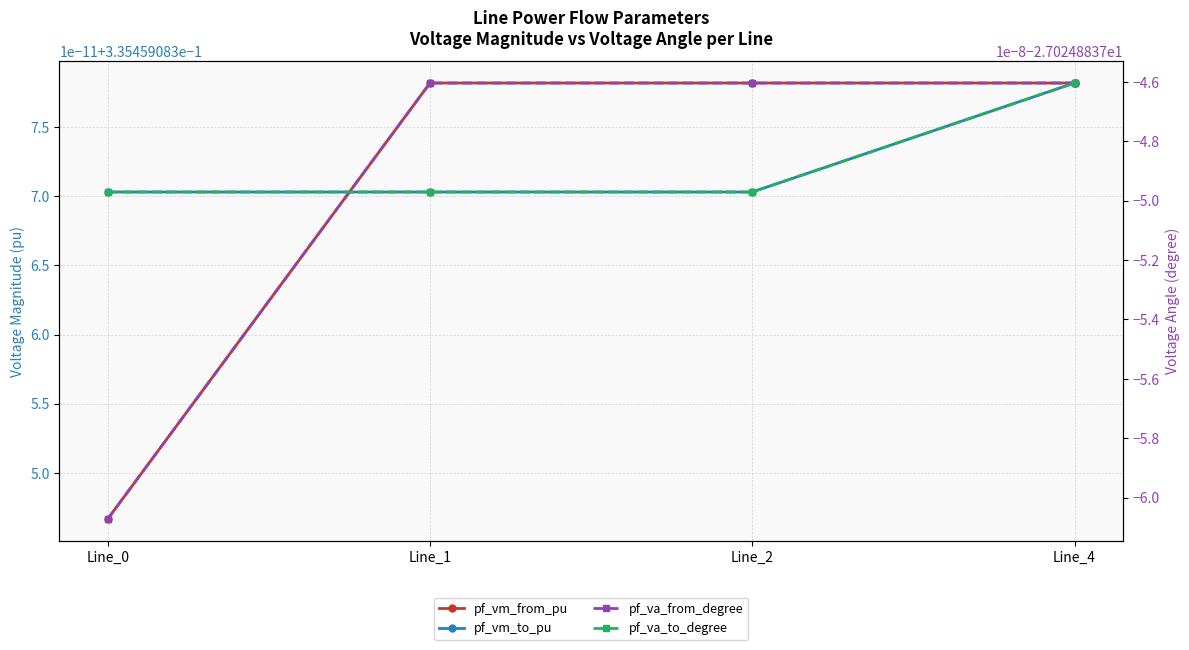

True or false: pf_vm_from_pu and pf_va_to_degree intersect in this chart.

False